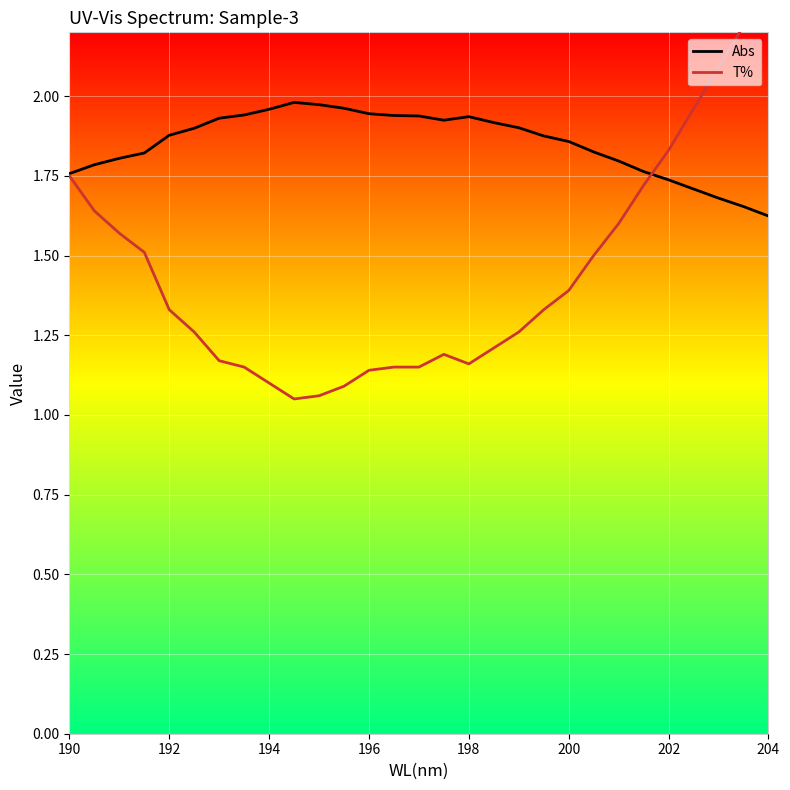

What is the maximum value for Abs?

2.0